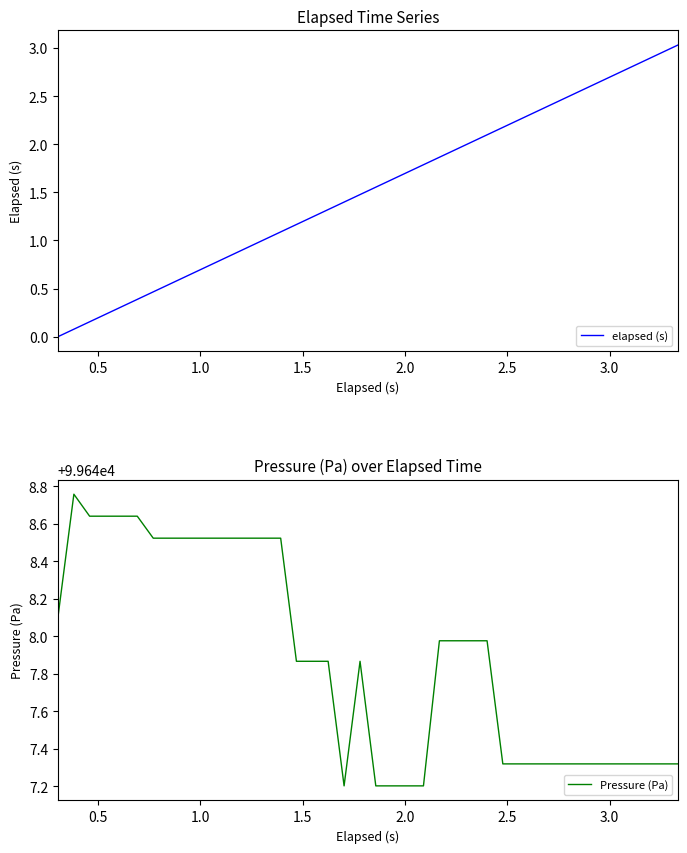

True or false: elapsed (s) and Pressure (Pa) intersect in this chart.

False